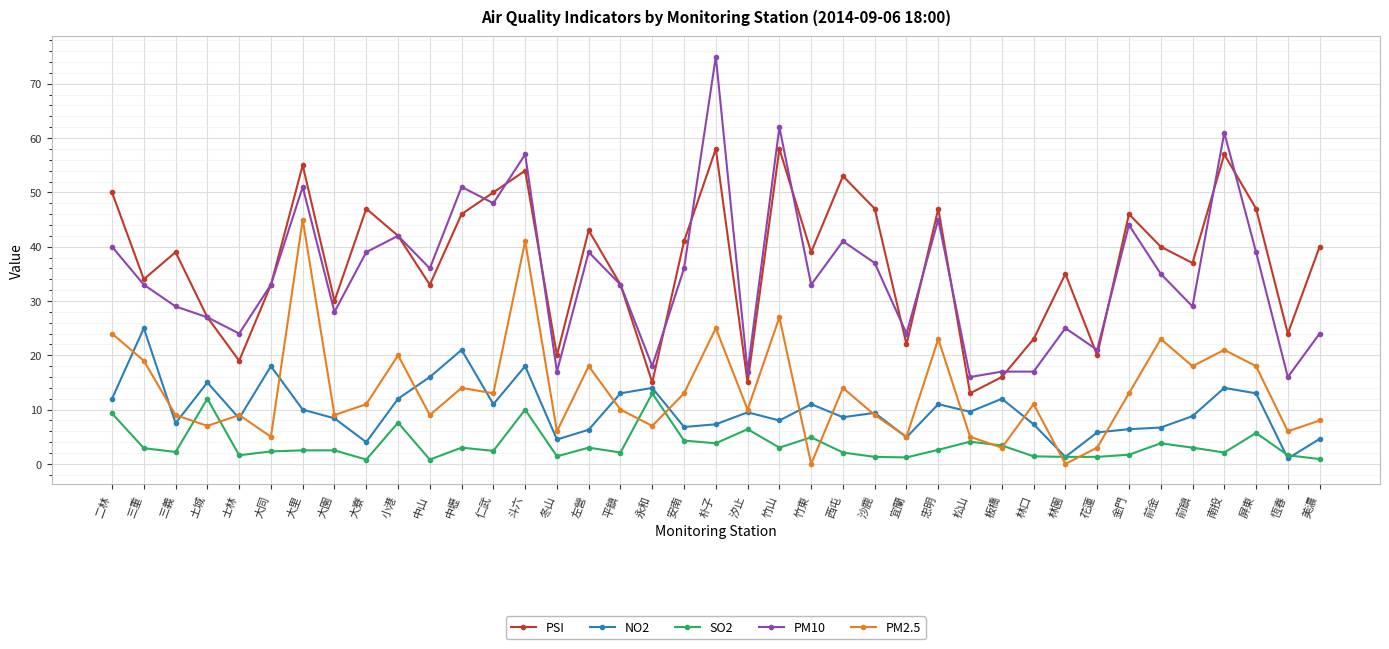

What is the total value across all series at 西屯?

118.7